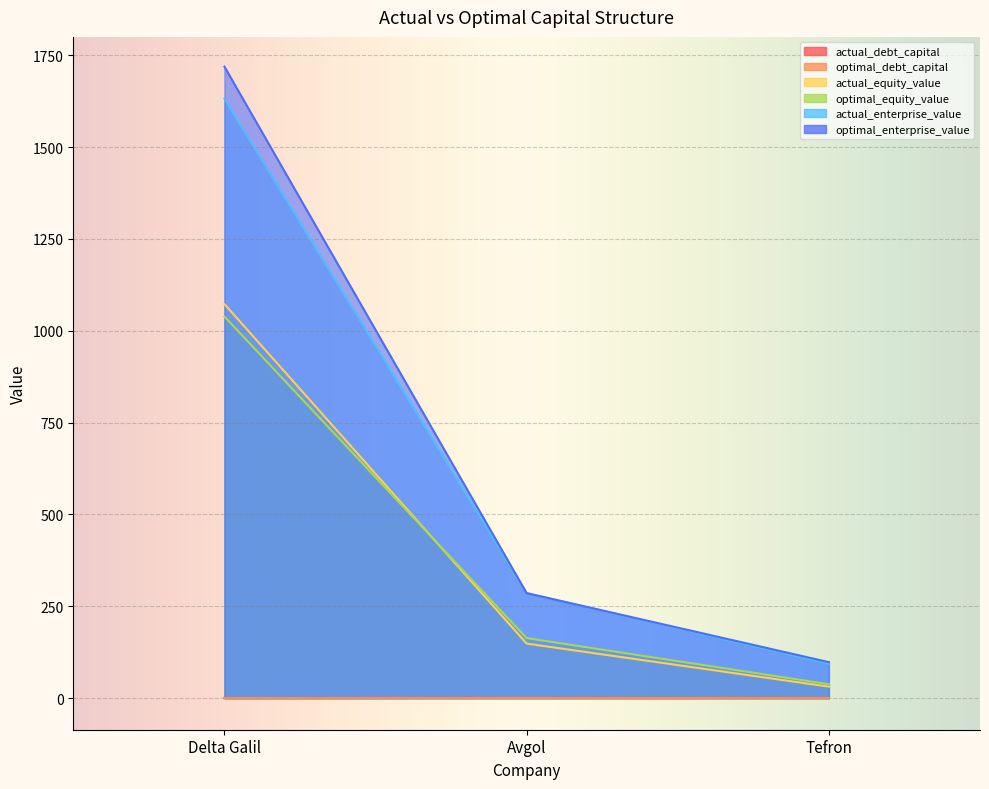

Is it true that optimal_enterprise_value equals 583.8 at Delta Galil?

False